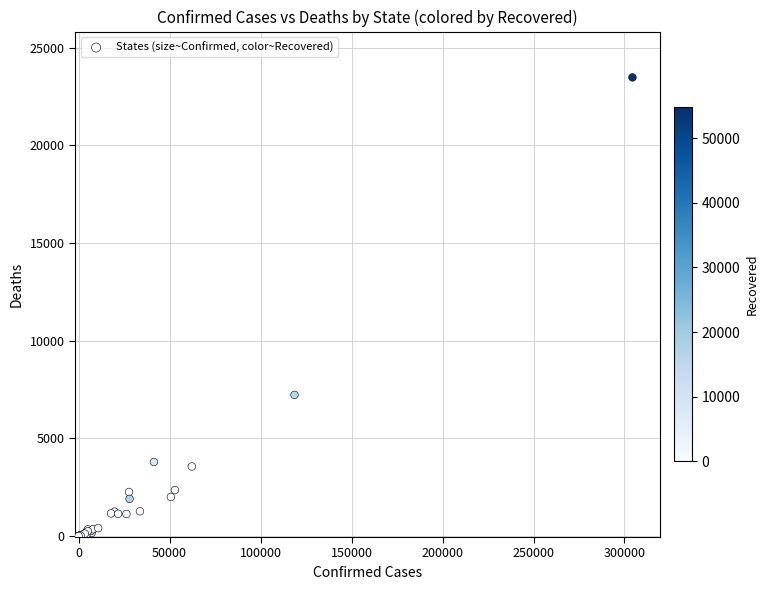

What Y value in the scatter plot is closest to 11739?

7228